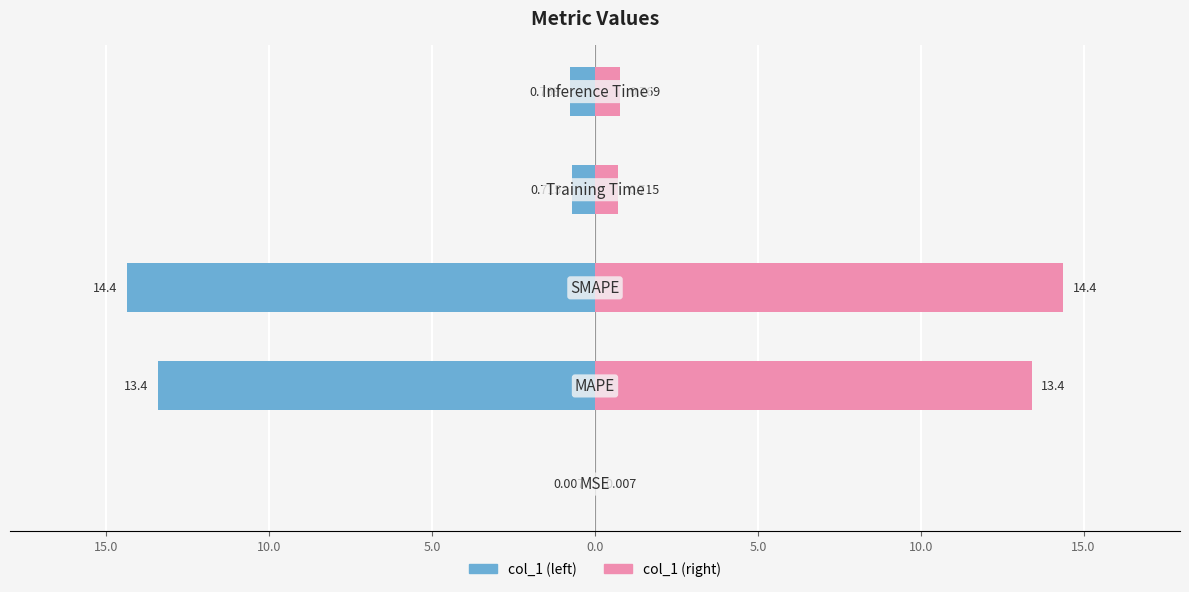

Which series has the largest total across all categories?

col_1 (right)